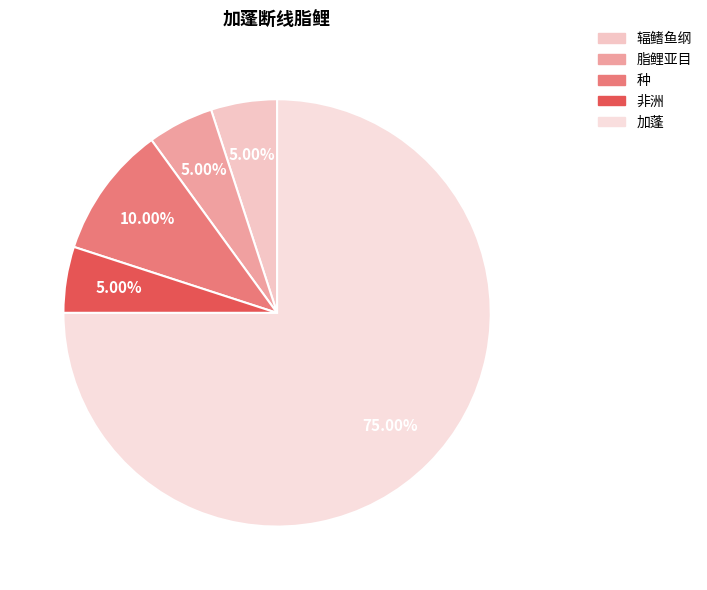

Which slice is the smallest?

辐鳍鱼纲